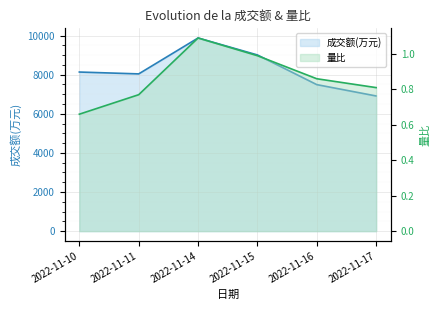

True or false: 成交额(万元) has a value of 6912.0 at 2022-11-17.

True